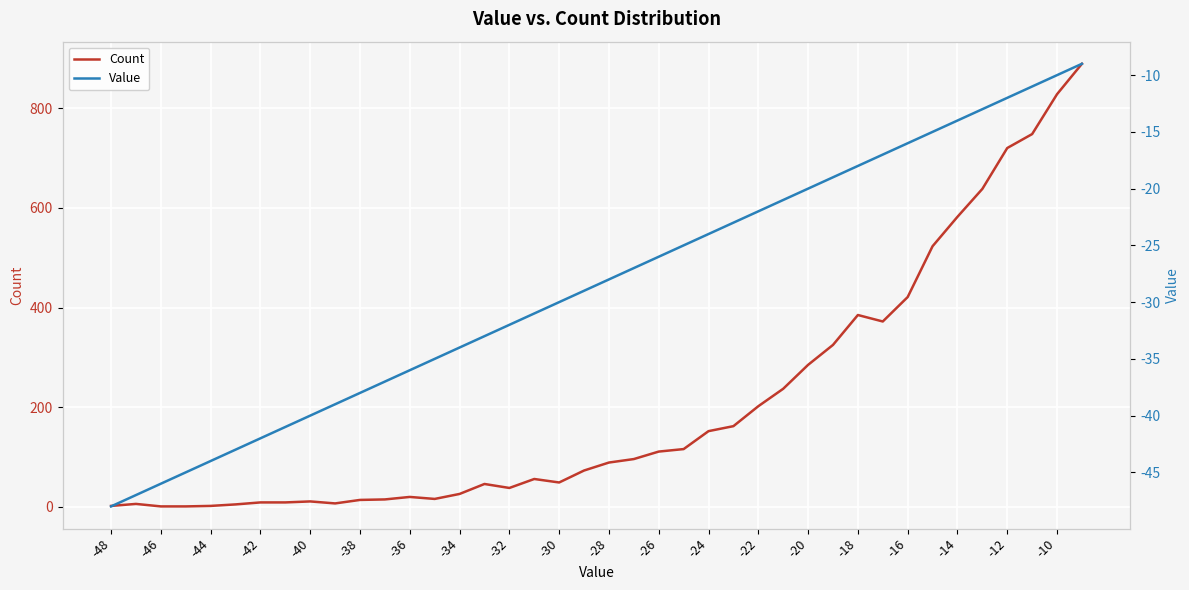

What are all the series names shown in the legend?

Count, Value